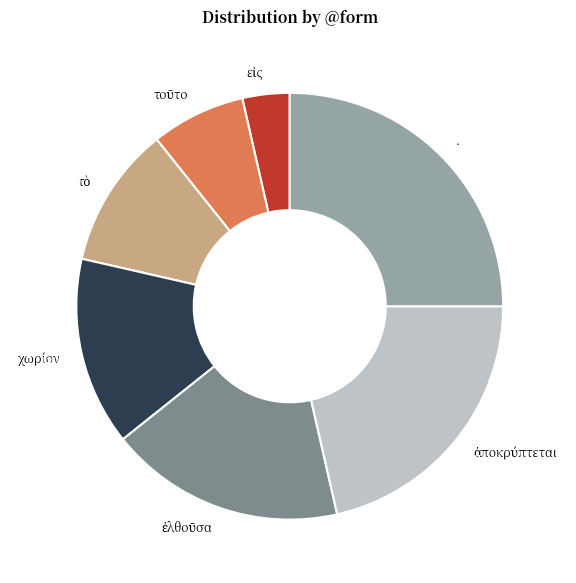

To the nearest percent, what percentage of the pie is .?

25%